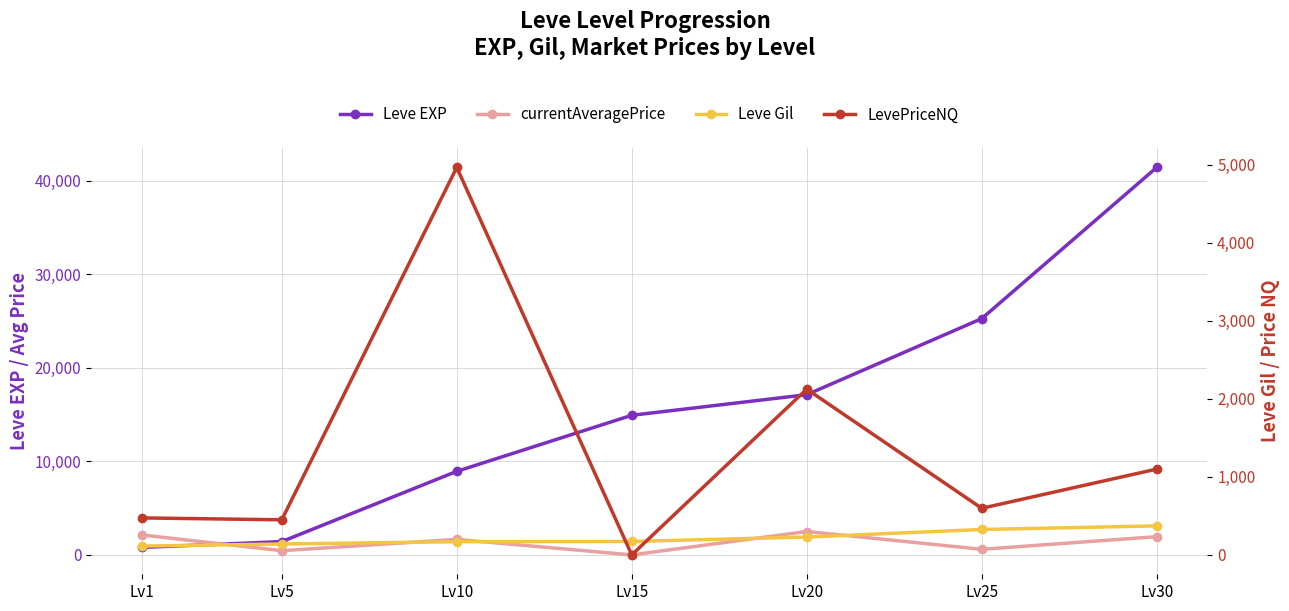

What is the maximum value shown in the chart?

41410.0